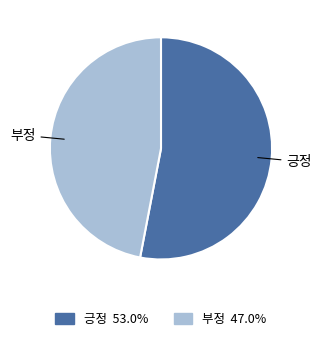

Rank the categories by value from highest to lowest.

긍정, 부정